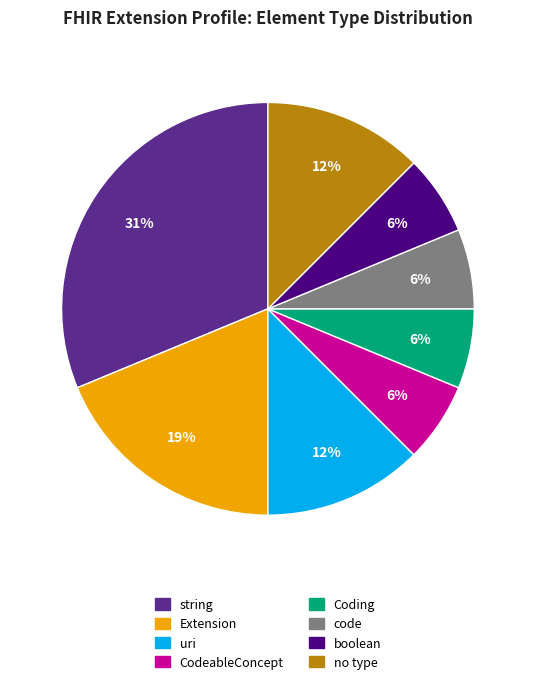

How many slices are in this pie chart?

8